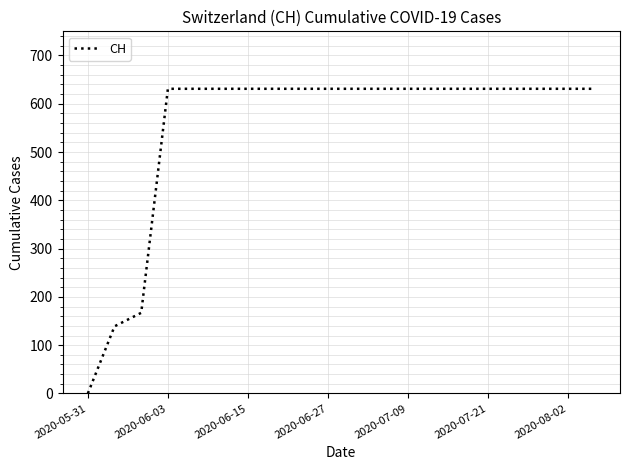

What is the maximum value shown in the chart?

631